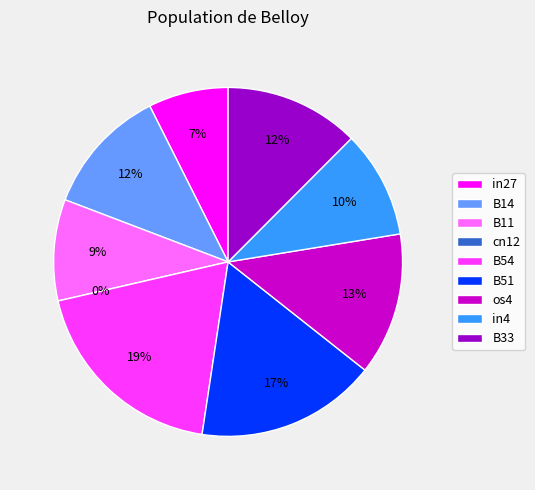

What is the change in value from in27 to B33?

+0.1